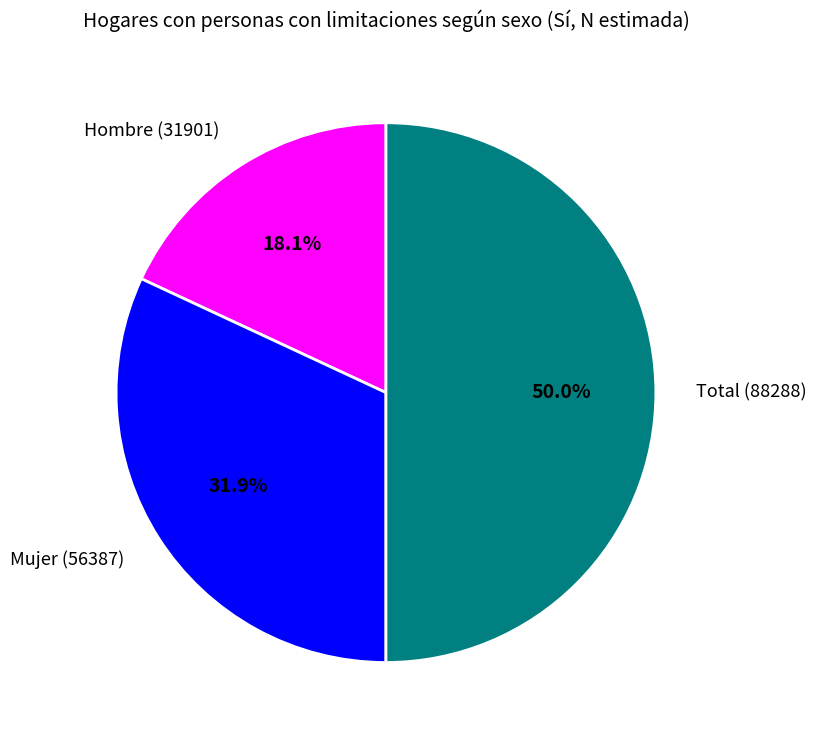

Which slice is the largest?

Total (88288)